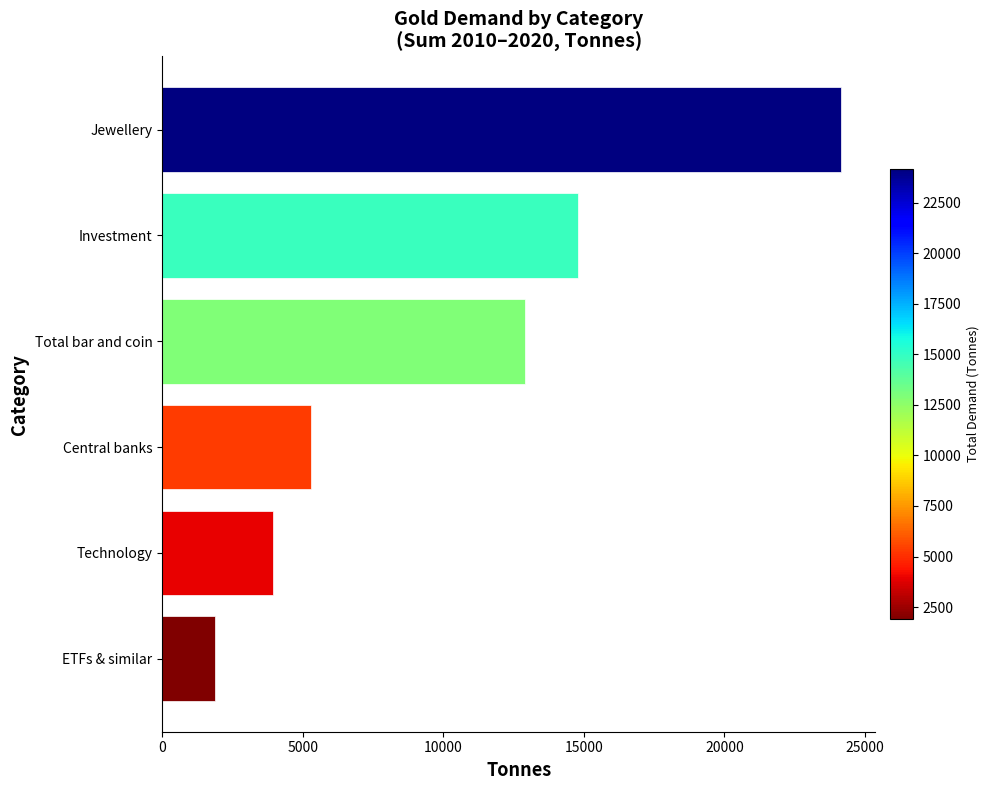

Count the number of data series in this chart.

1